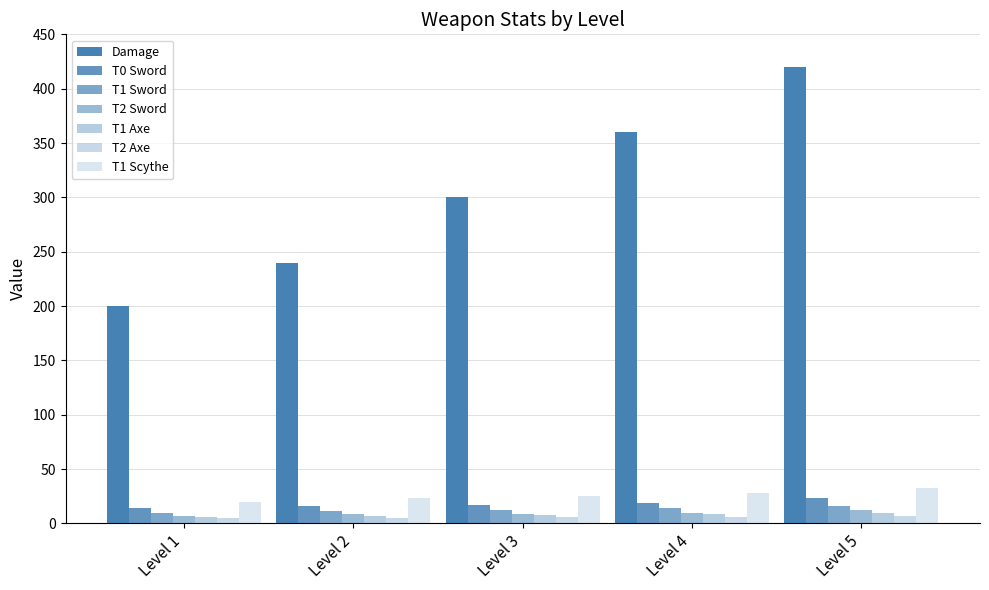

How many groups of bars are there?

5